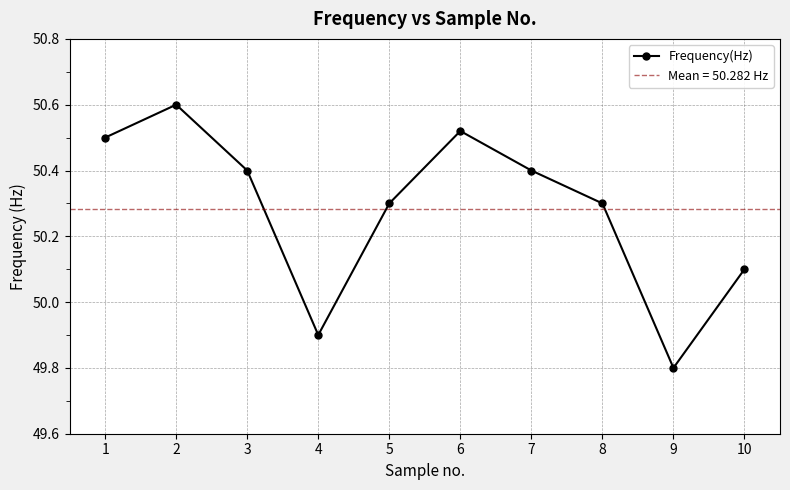

Between 5 and 1, which is larger?

1